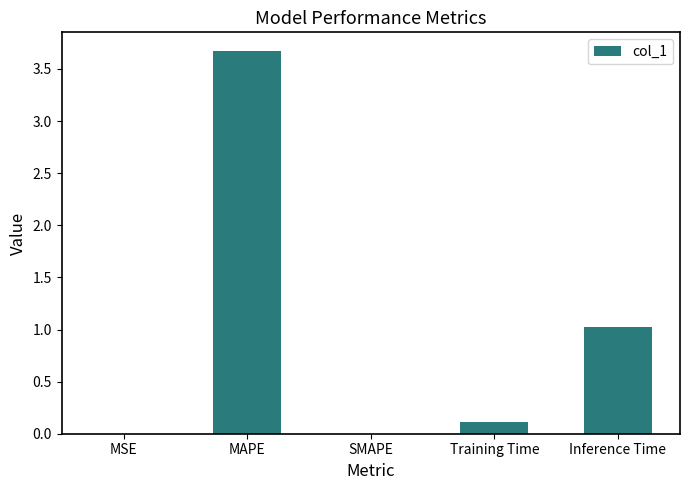

Read the value at MAPE.

3.7